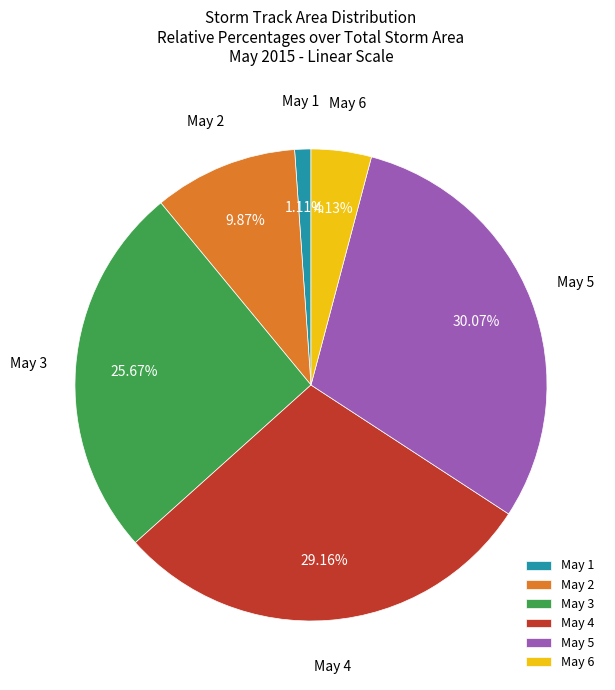

To the nearest percent, what is the difference between the largest and smallest slice percentages?

29%